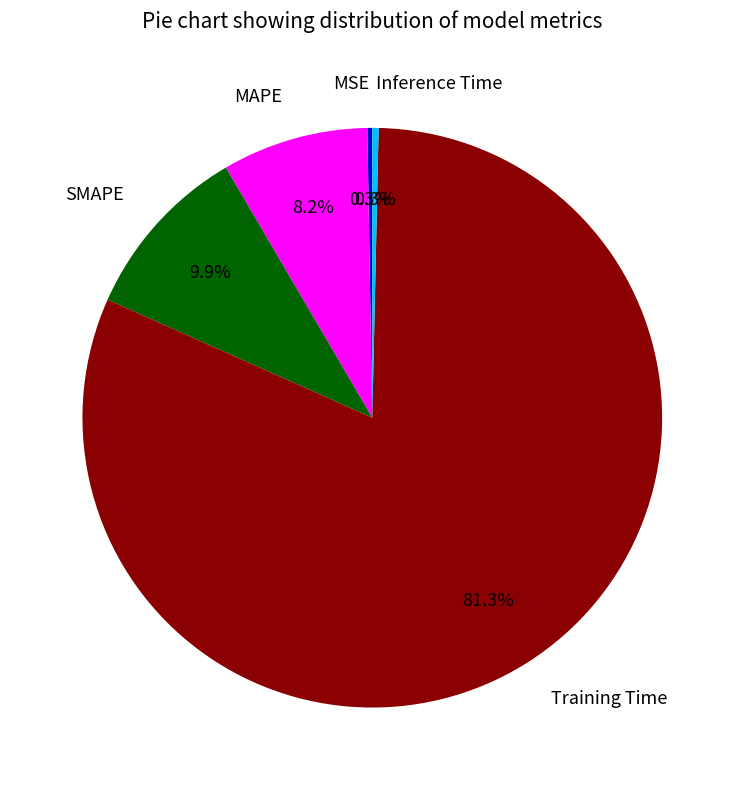

True or false: Inference Time accounts for 15% of the total.

False